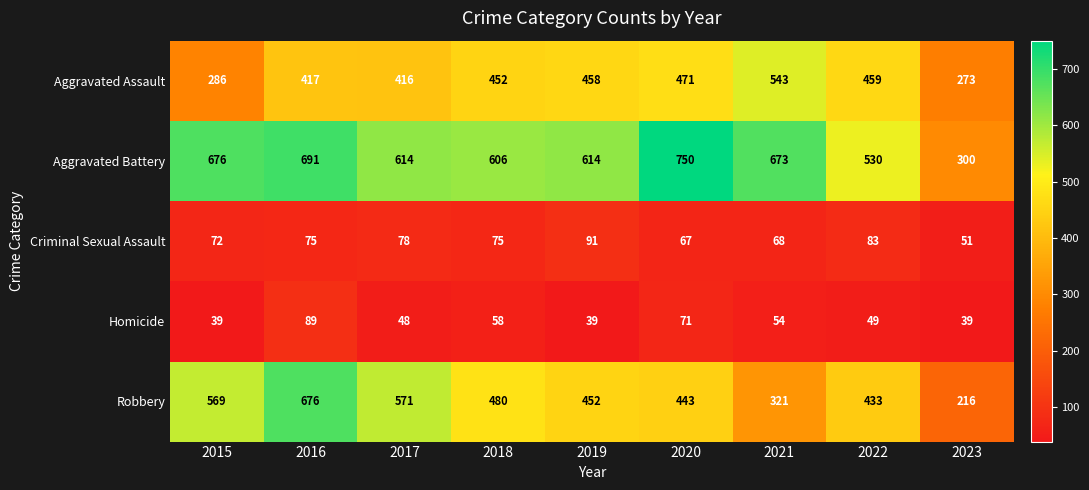

The Robbery series shows 569 at 2022. True or false?

False